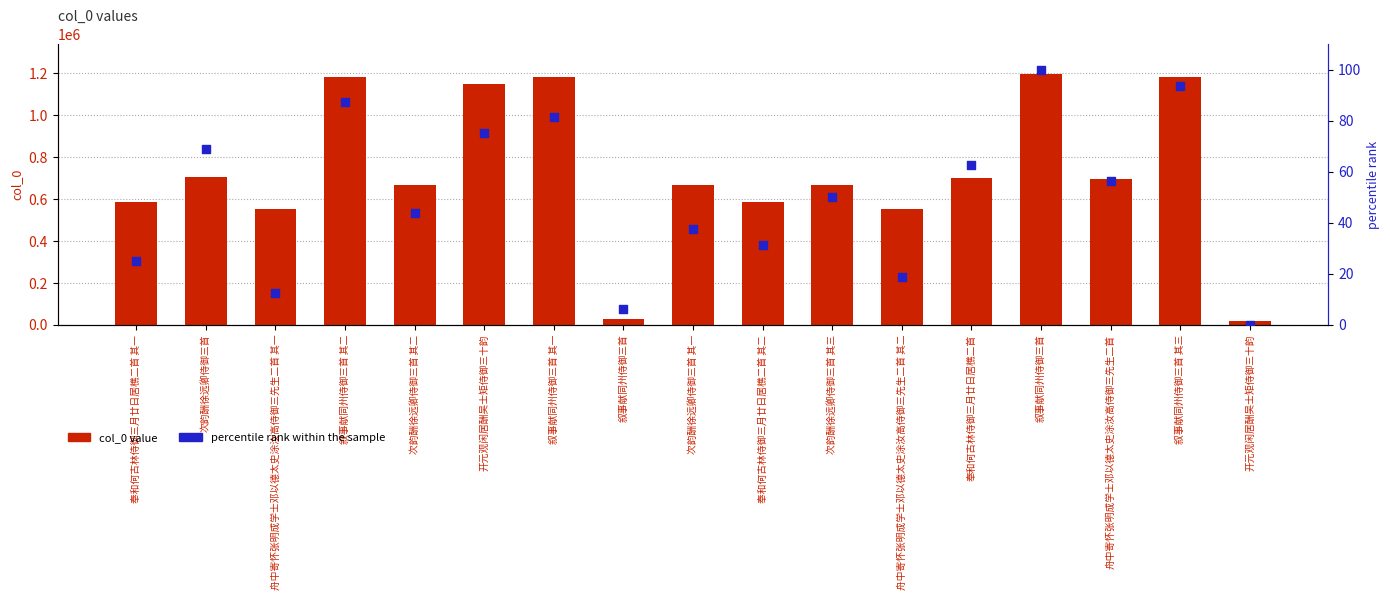

What is the total value across all series at 次韵酬徐远卿侍御三首 其一?

666659.5